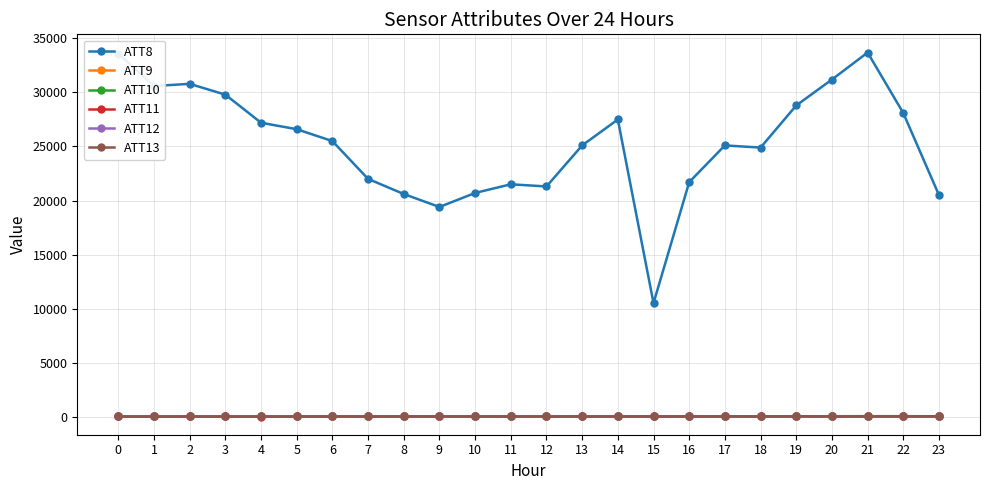

Which series has the largest total across all categories?

ATT8